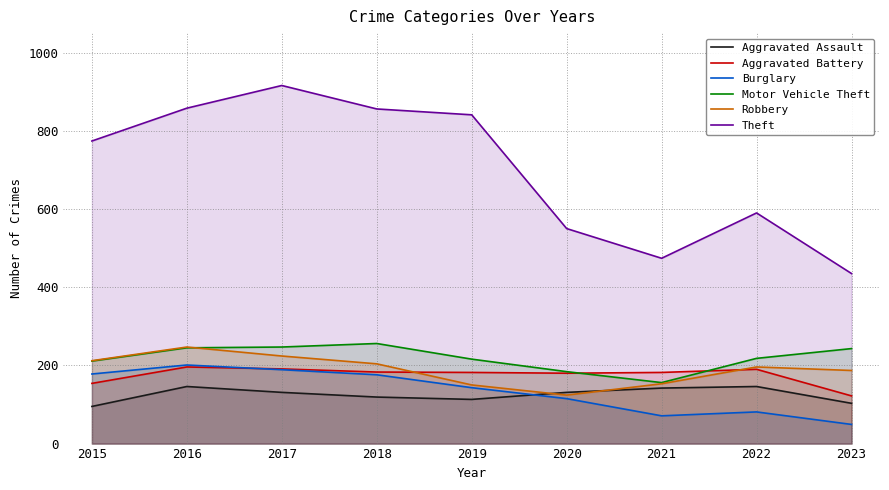

True or false: Aggravated Assault has more than 0 interior local peaks.

True